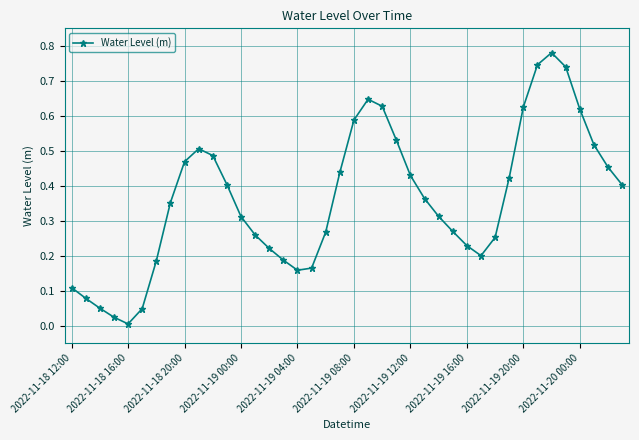

How many interior local peaks (higher than both neighbors) does the data have?

3